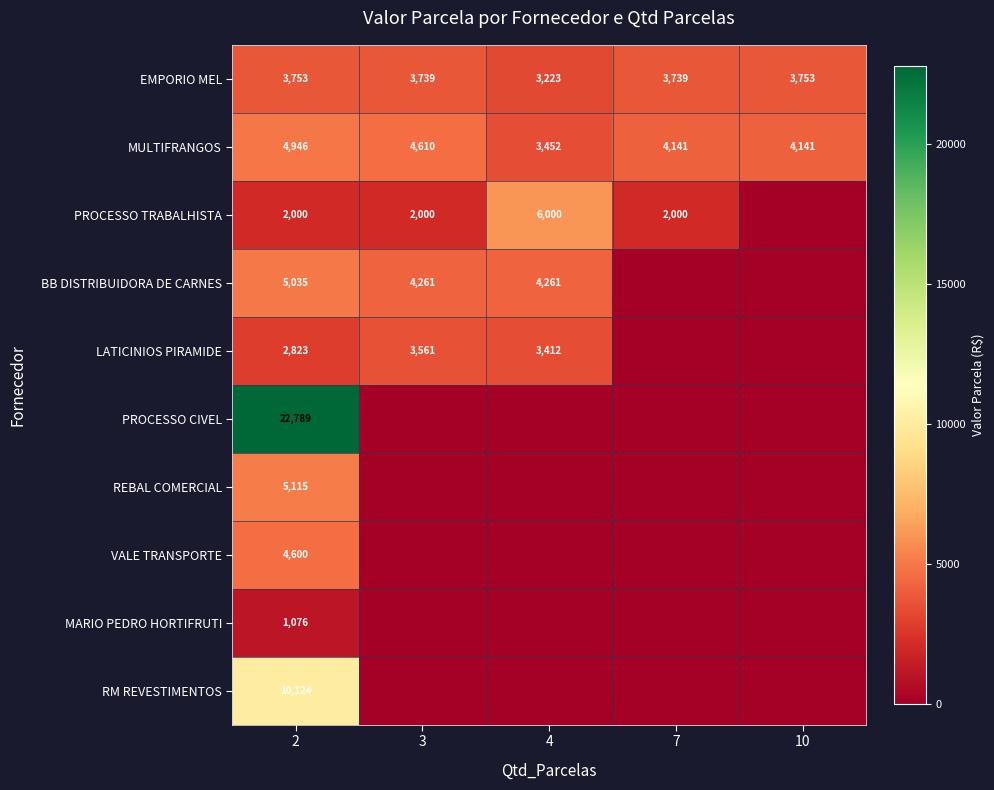

What is the total value across all series at 3?

18171.2